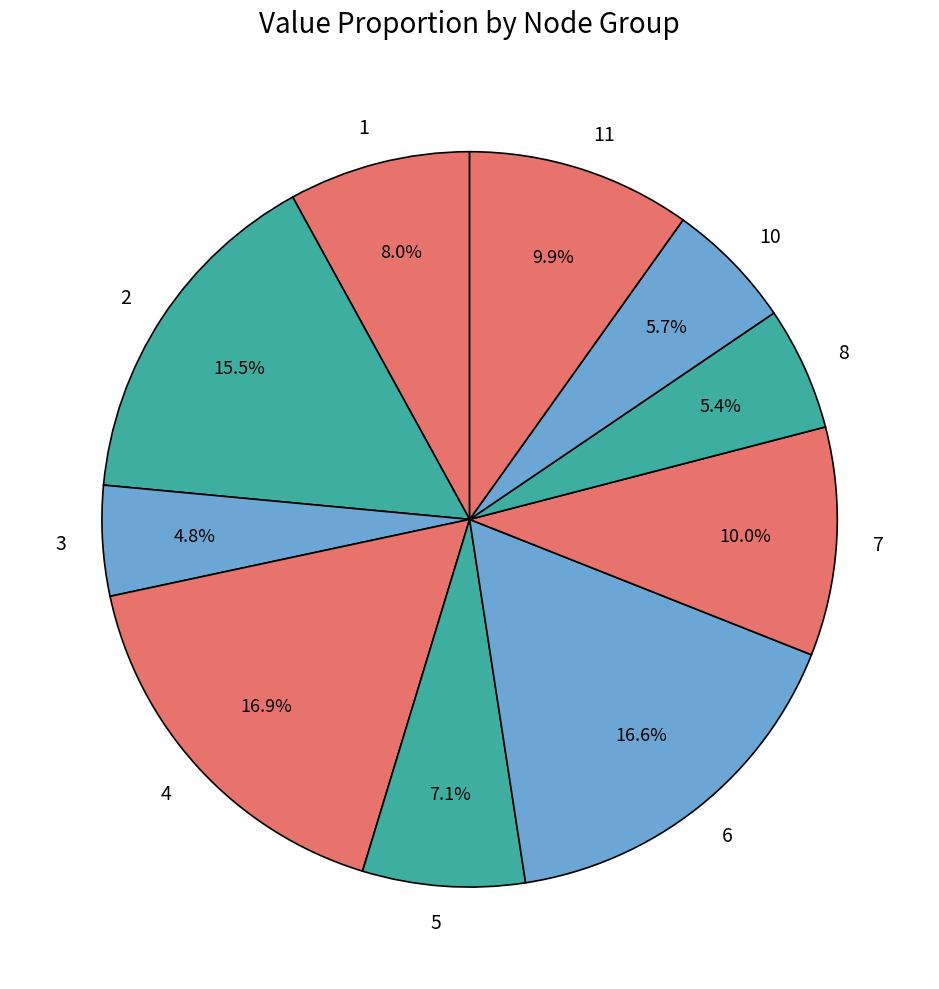

What percentage do 4 and 11 together represent?

26.8%